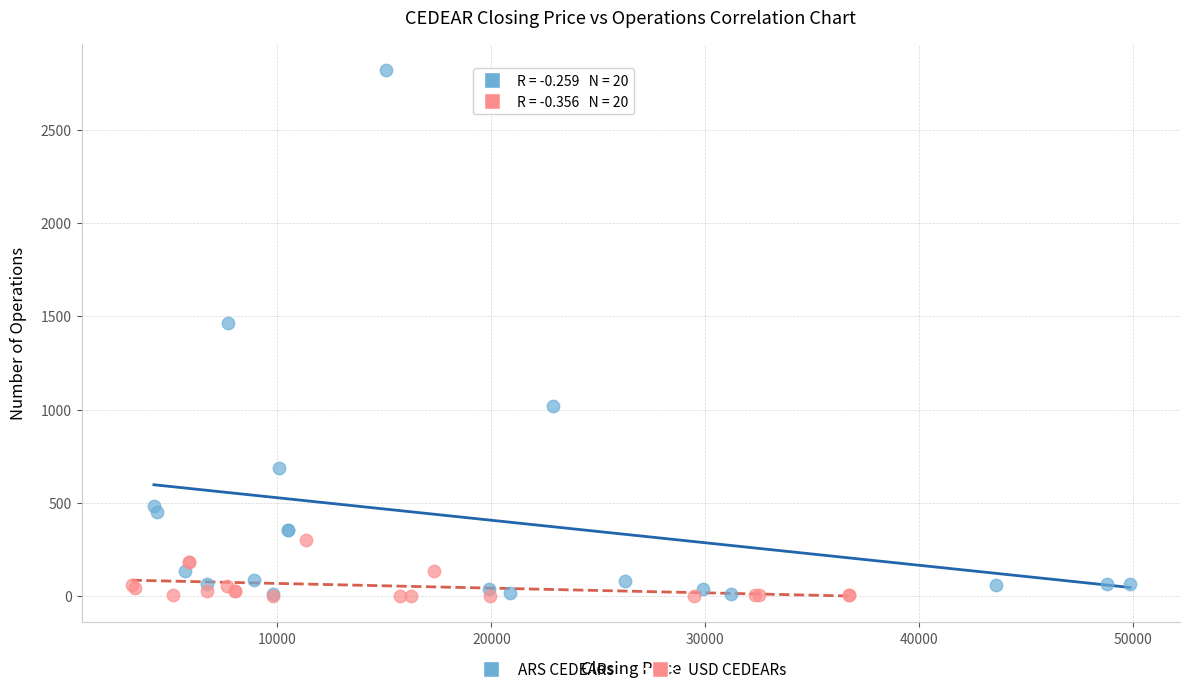

Which series contains the highest Y value?

ARS CEDEARs